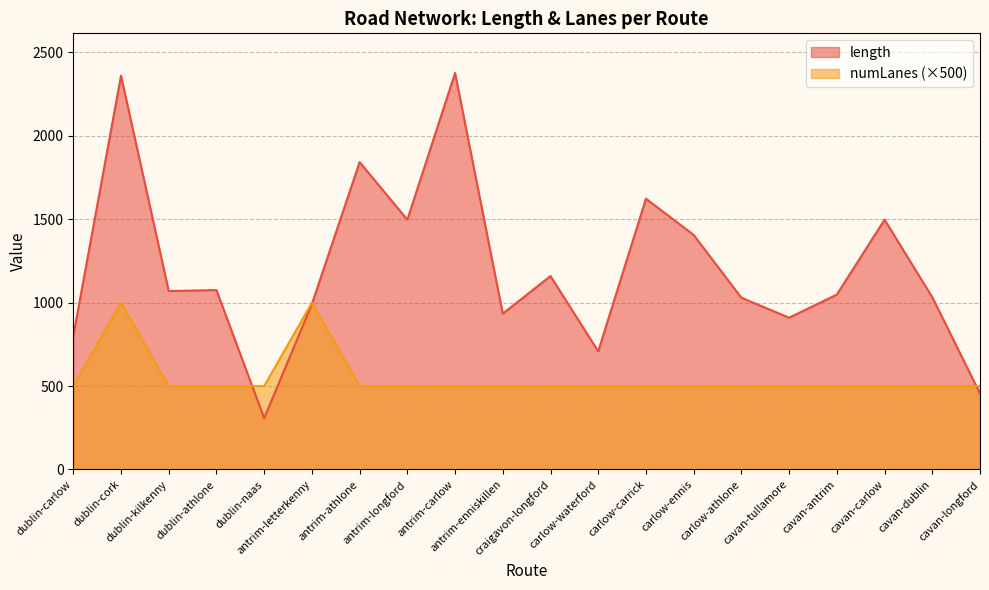

What is the difference between the maximum and minimum values in the numLanes series?

500.0